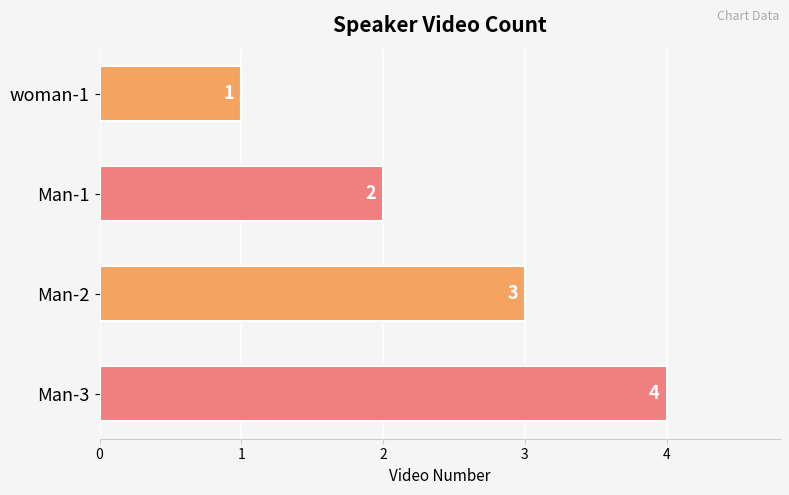

At which label is the value closest to 2?

Man-1